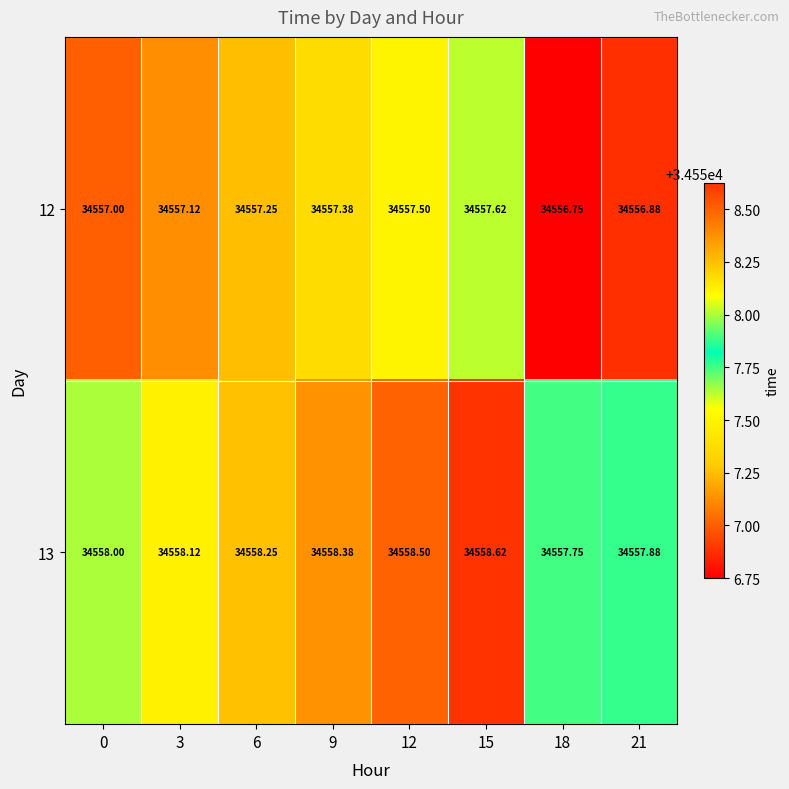

Is the value of 13 at 0 greater than the value of 12 at 12?

Yes